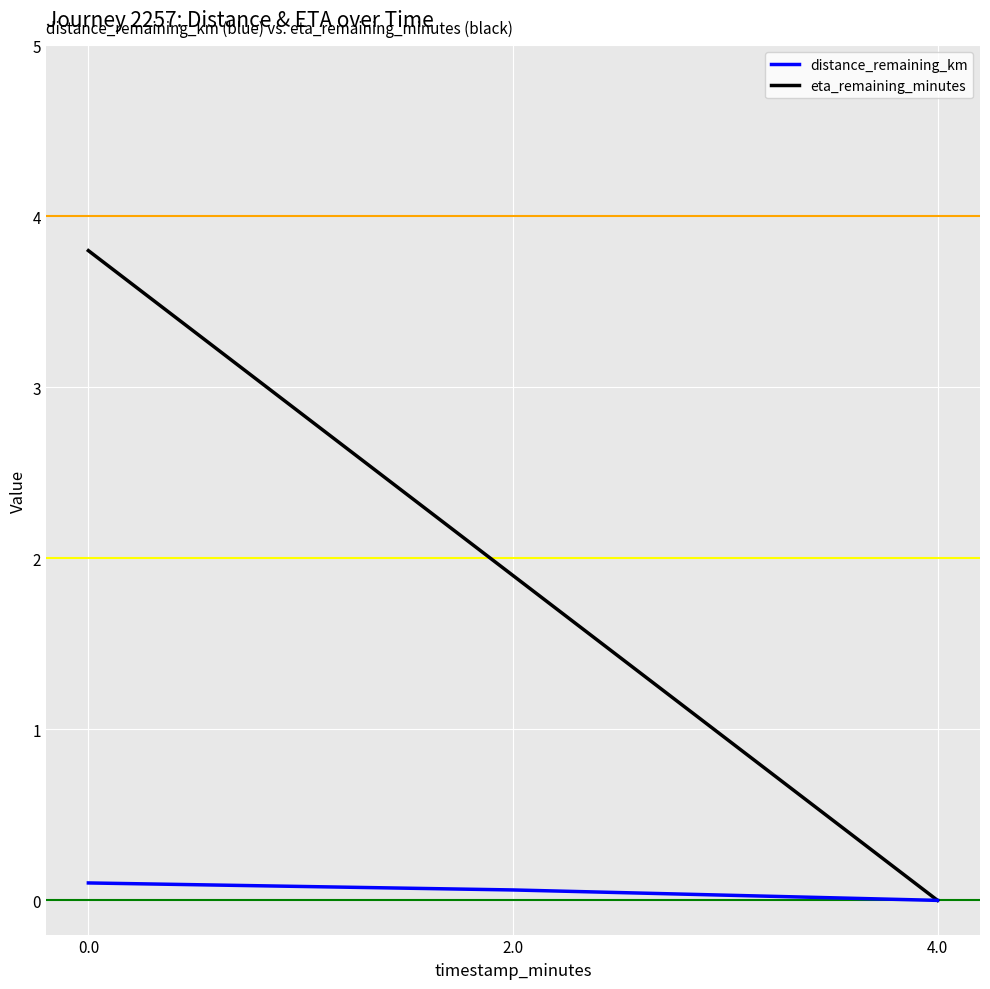

What position from the right is 4.0?

1